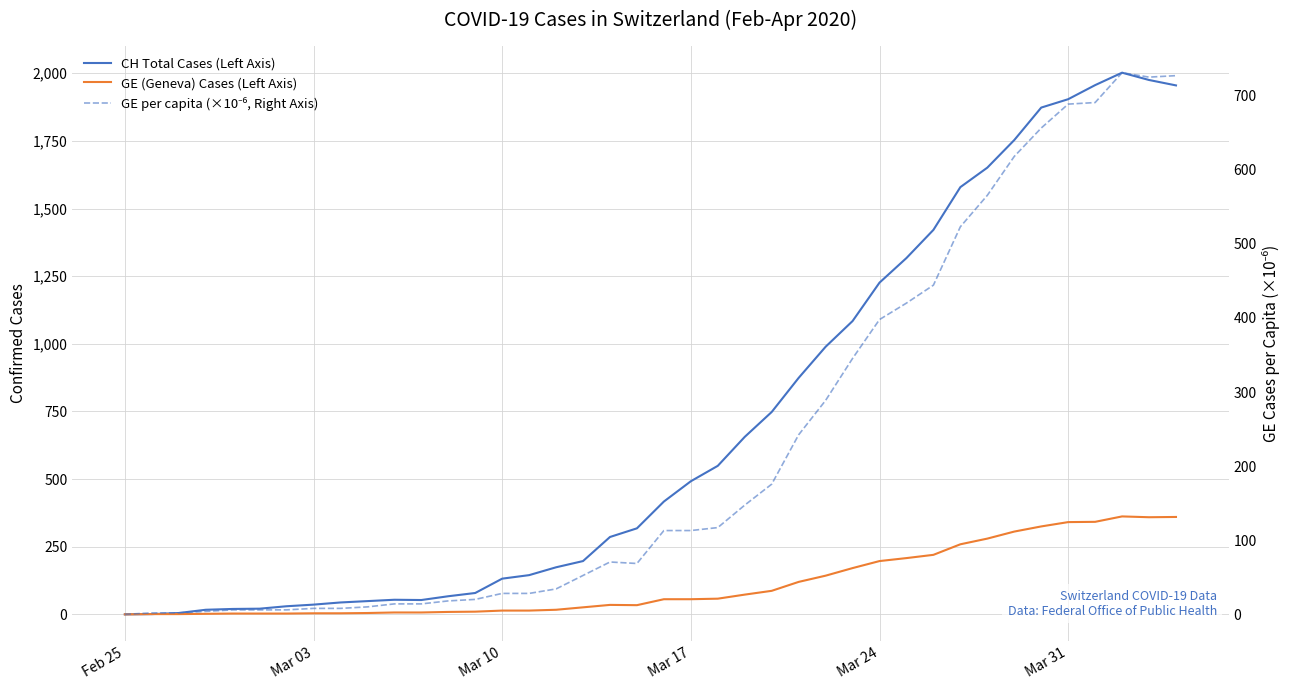

Rank the series by their maximum value, from highest to lowest.

CH Total Cases (Left Axis), GE per capita (×10⁻⁶, Right Axis), GE (Geneva) Cases (Left Axis)